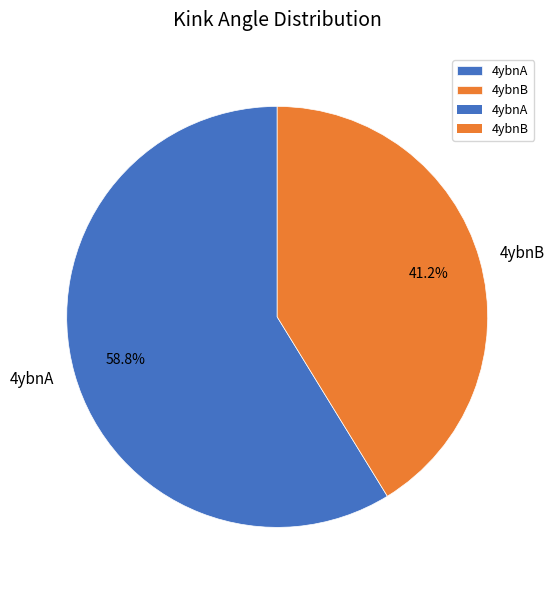

Is it true that 4ybnB is 41% of the pie?

True